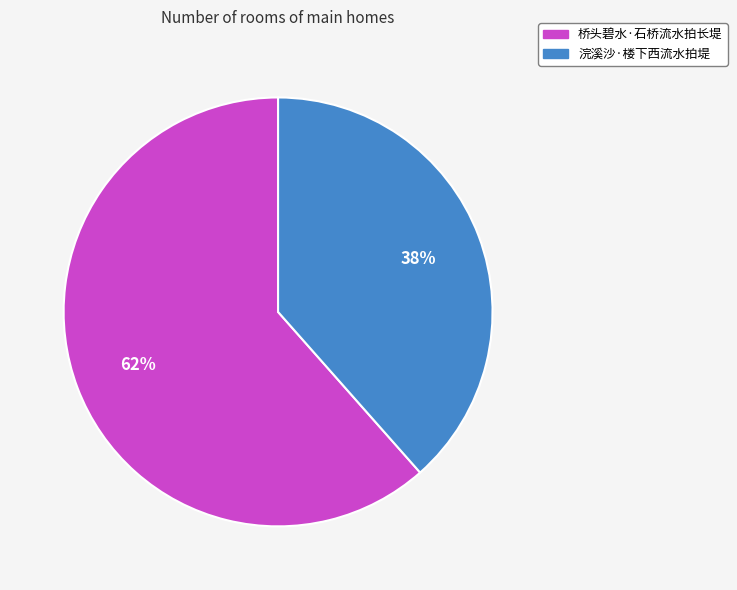

To the nearest percent, what portion does 浣溪沙·楼下西流水拍堤 represent?

38%